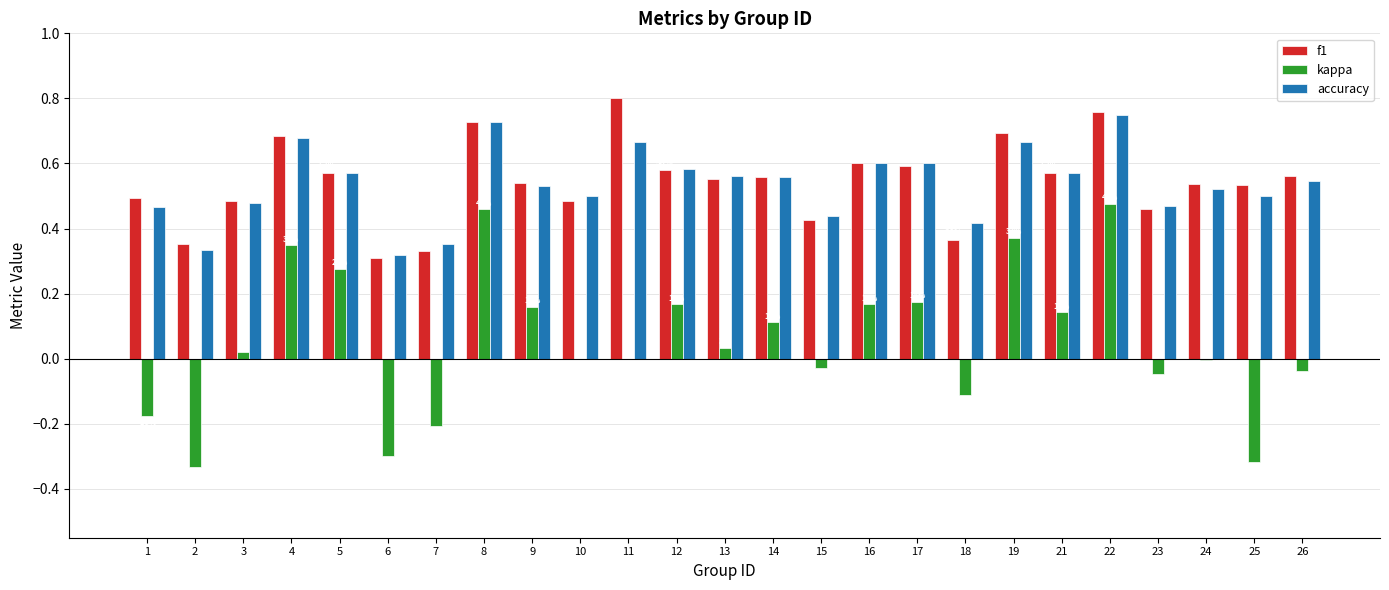

What is the minimum value for kappa?

-0.3